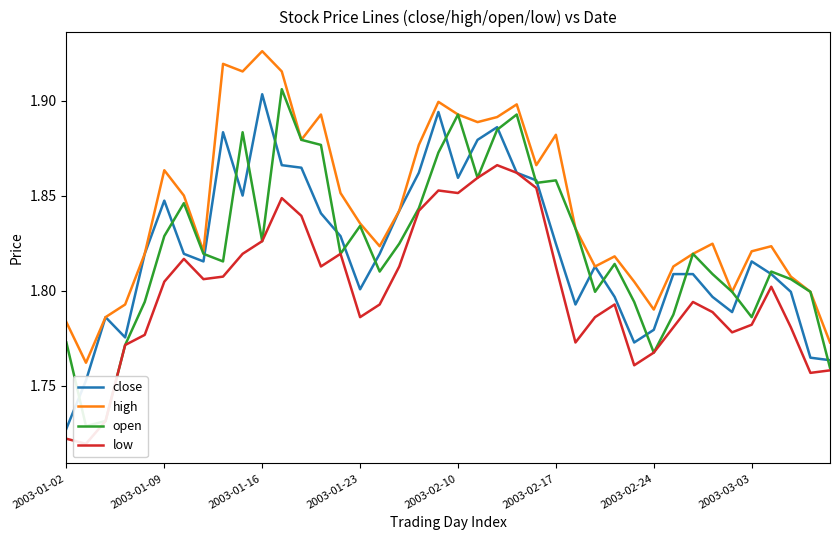

Does the chart display data point markers on the line(s)?

No